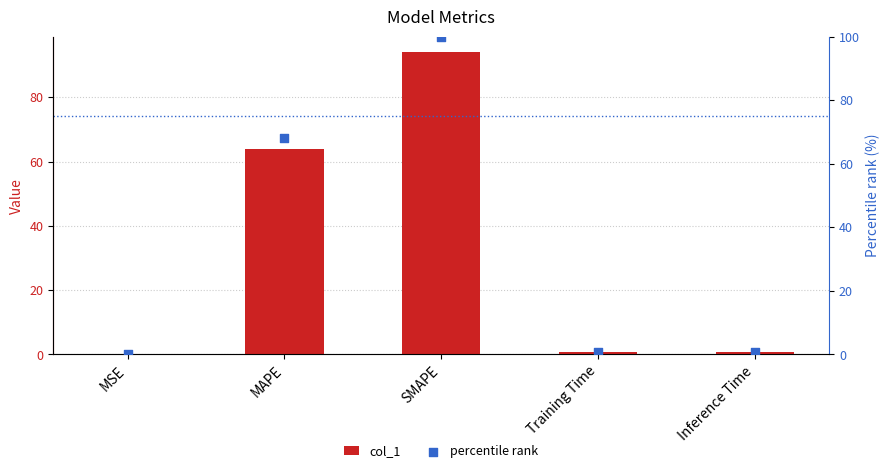

At which category is the sum across all series the highest?

SMAPE